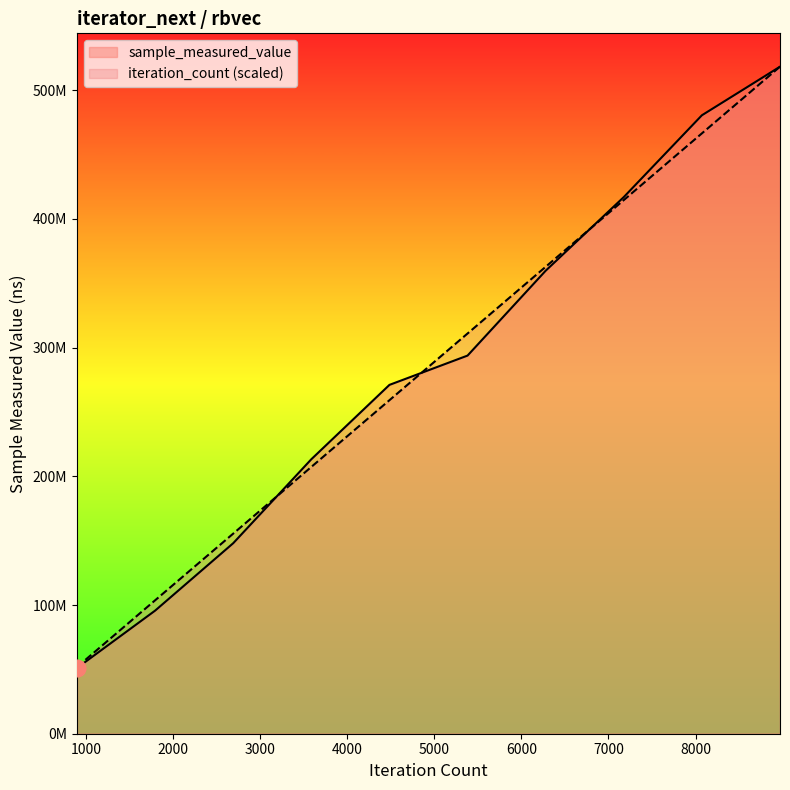

Rank the series by their average value, from highest to lowest.

iteration_count, sample_measured_value